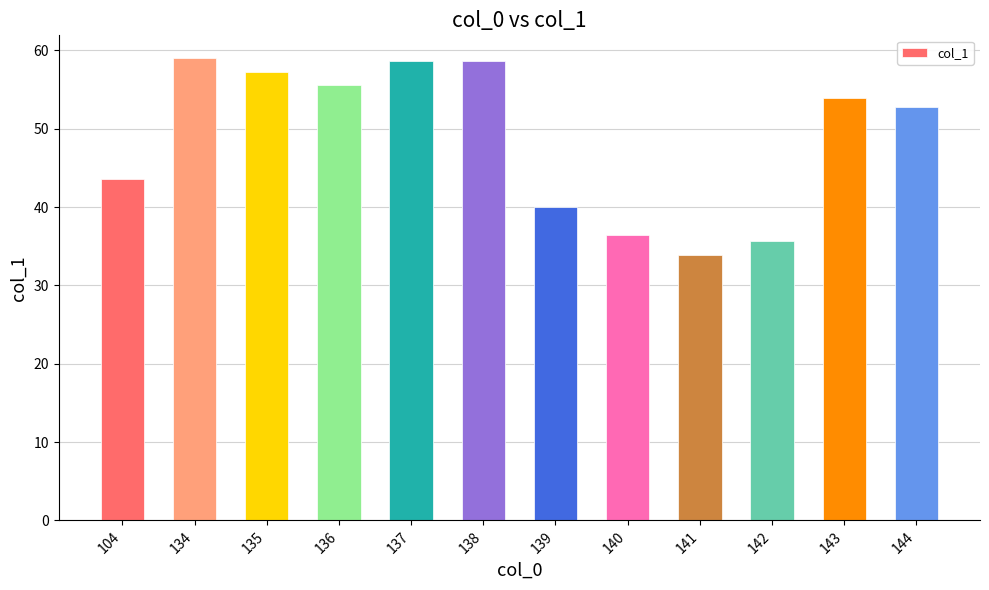

Where is the data nearest to the value 46?

104